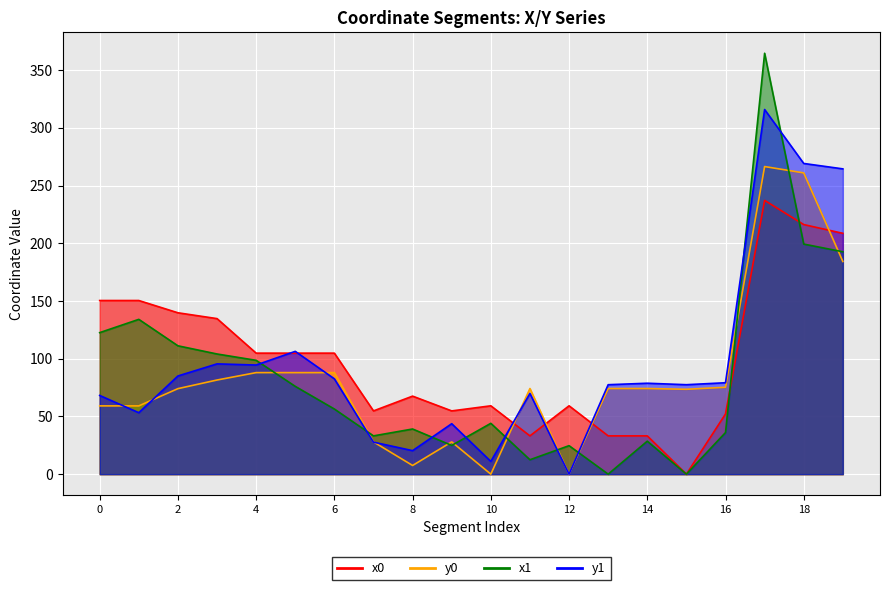

Reading left to right, extract all data points from this chart.

x0: 0=150.4	1=150.4	2=139.8	3=134.7	4=104.8	5=104.8	6=104.8	7=54.8	8=67.6	9=54.8	10=59.2	11=33.1	12=59.2	13=33.1	14=33.1	15=0.0	16=52.1	17=237.1	18=216.2	19=208.6
y0: 0=59.1	1=59.1	2=74.1	3=81.5	4=88.0	5=88.0	6=88.0	7=27.9	8=7.5	9=27.9	10=0.0	11=74.2	12=0.0	13=74.2	14=74.2	15=73.5	16=75.3	17=266.4	18=261.0	19=184.2
x1: 0=122.6	1=134.1	2=111.2	3=104.1	4=98.6	5=76.0	6=56.4	7=33.1	8=39.1	9=24.9	10=44.0	11=12.5	12=24.7	13=0.0	14=28.6	15=0.0	16=36.0	17=364.6	18=199.3	19=192.6
y1: 0=68.2	1=53.2	2=85.0	3=95.5	4=94.5	5=106.4	6=82.6	7=27.7	8=20.3	9=43.7	10=11.0	11=69.9	12=0.0	13=77.5	14=78.8	15=77.5	16=79.2	17=315.9	18=269.1	19=264.4